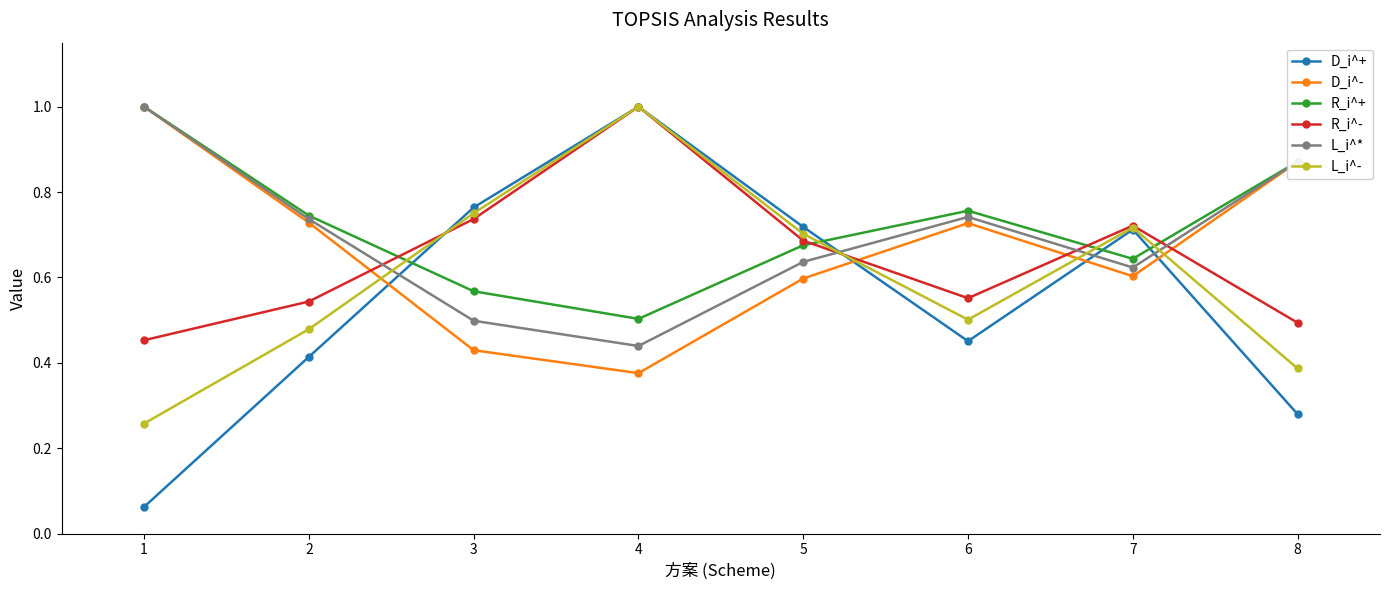

At which category is the sum across all series the highest?

4